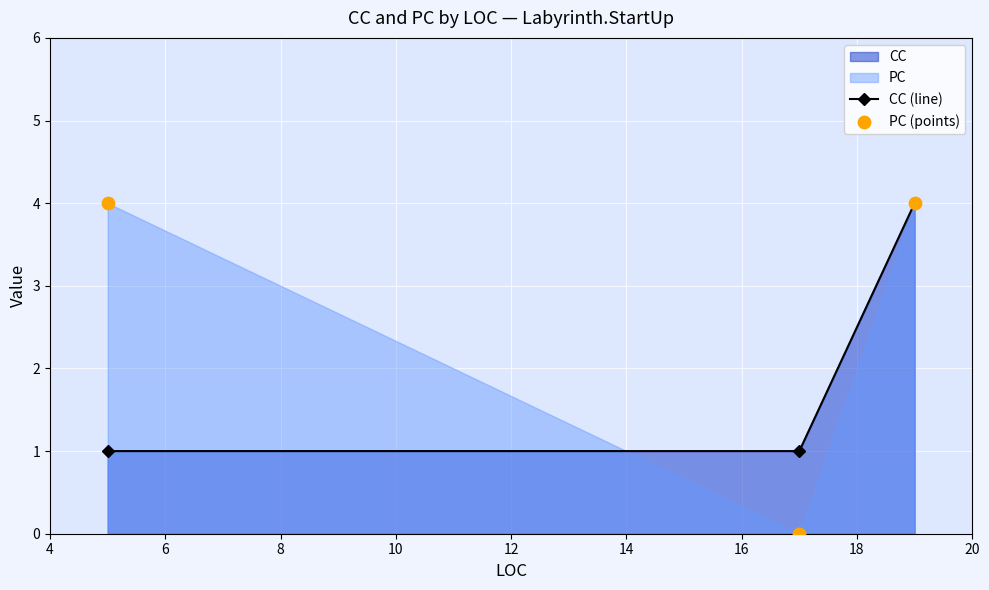

Which series has the widest spread of Y values?

PC (points)